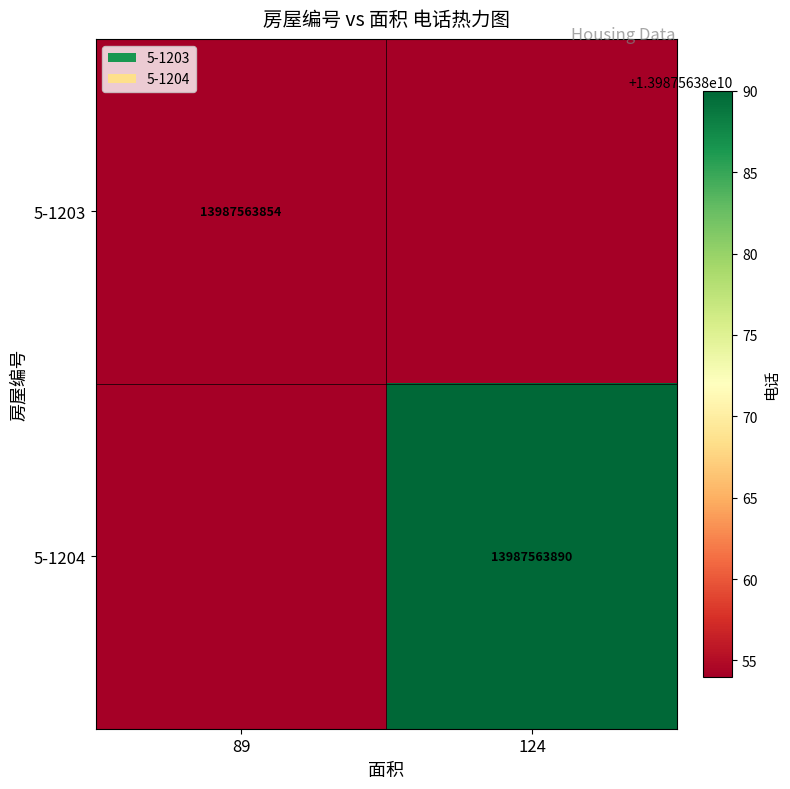

Is the value of 5-1204 at 124 greater than the value of 5-1203 at 89?

Yes